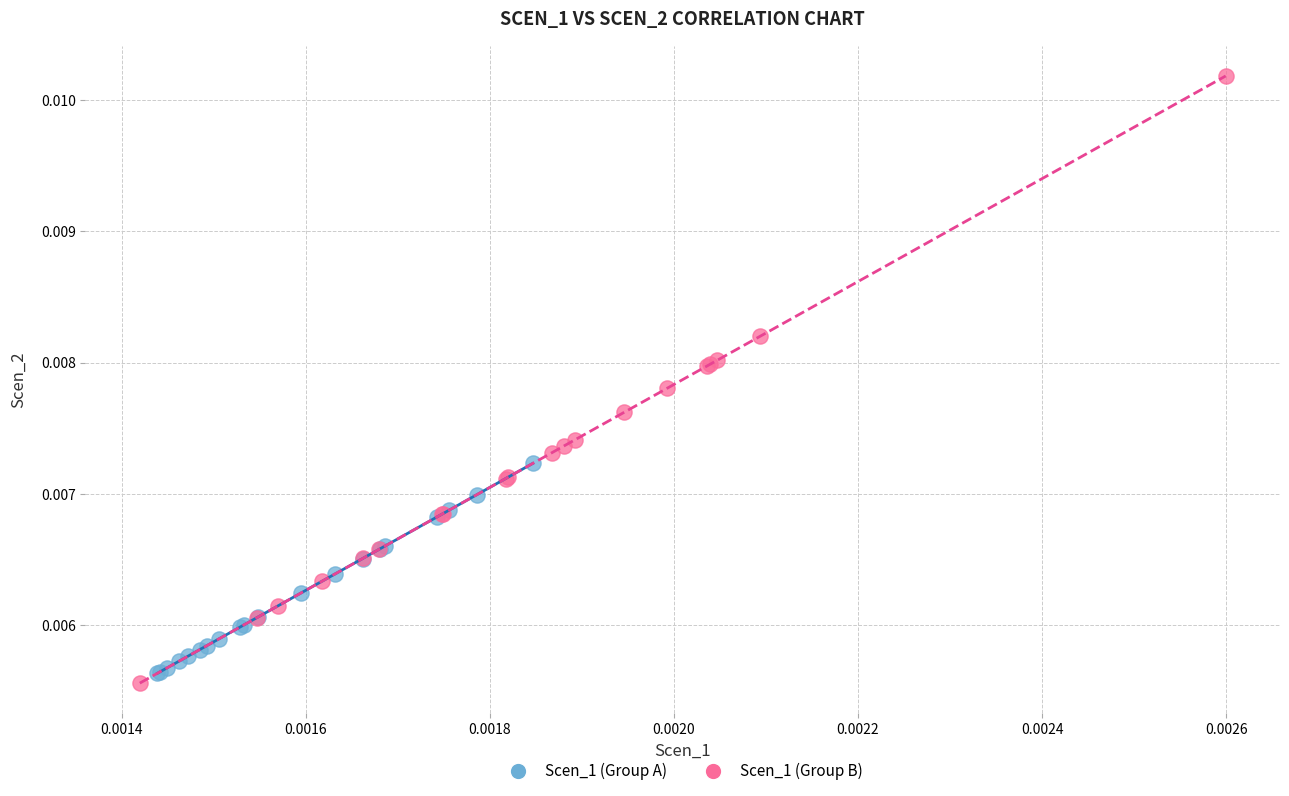

What are all the series names shown in the legend?

Scen_1 (Group A), Scen_1 (Group B)